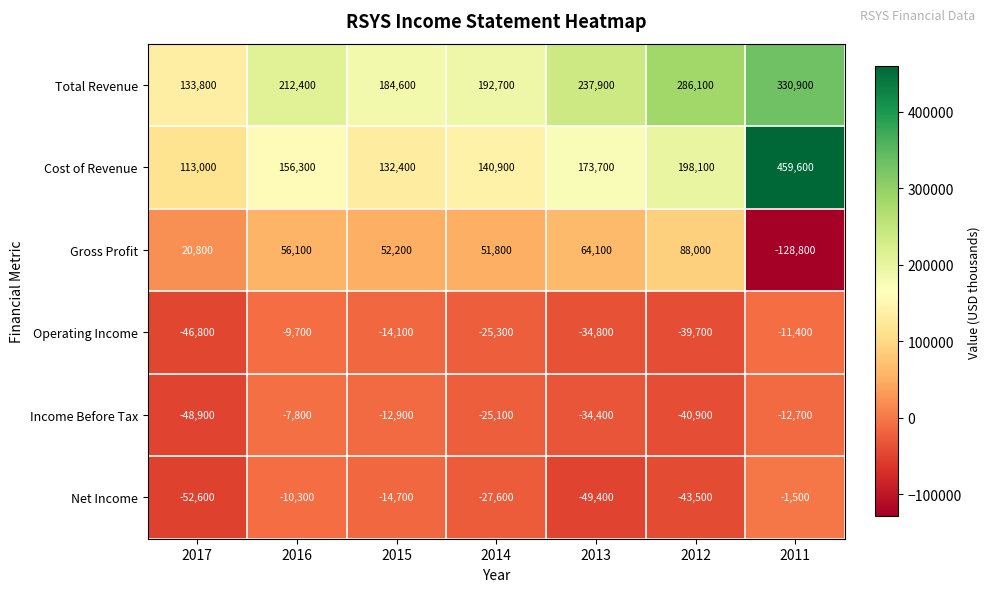

What is the sum of the Total Revenue values at 2016 and 2014?

405100